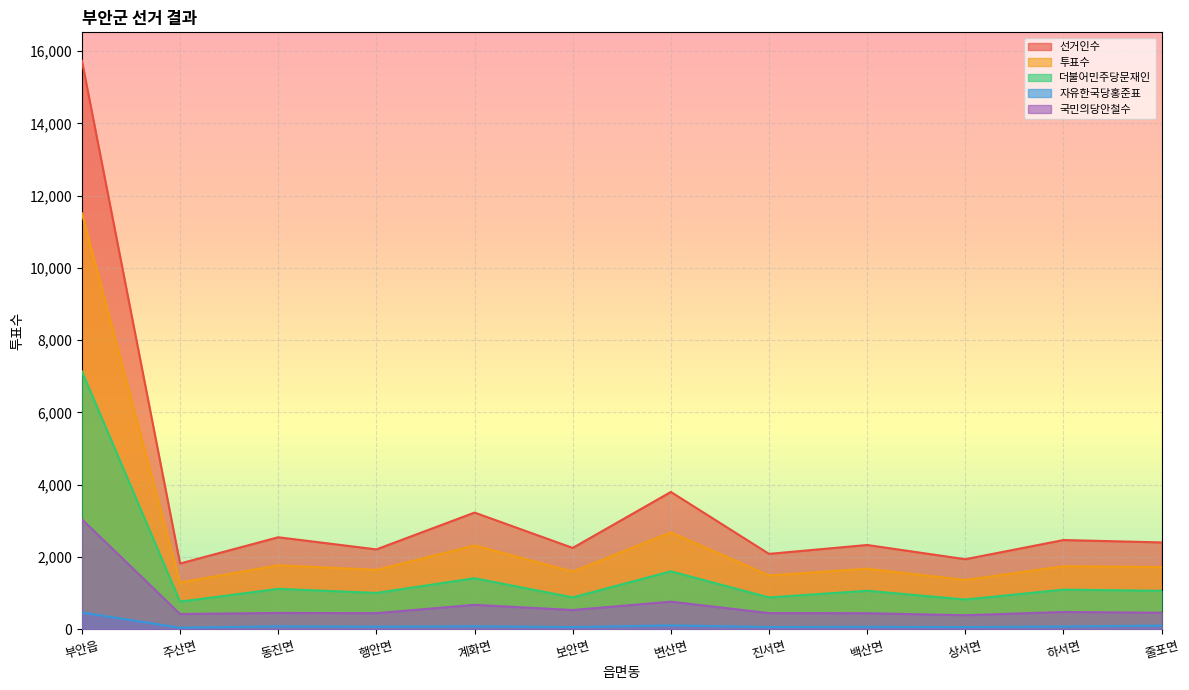

Which series has the largest total across all categories?

선거인수